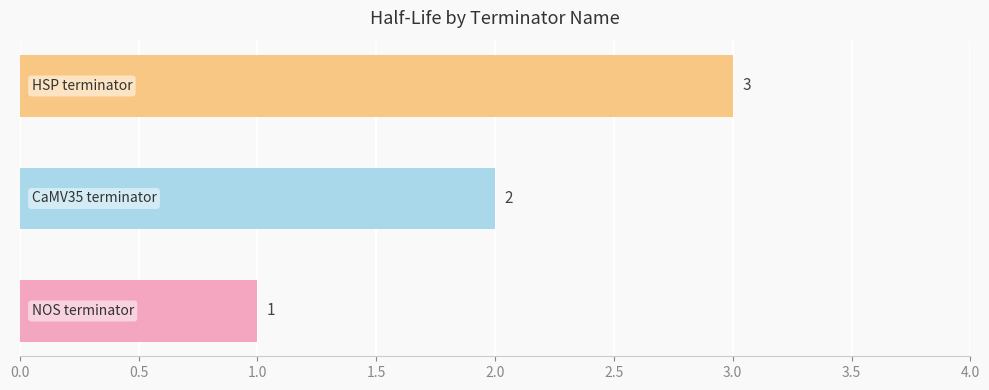

What is the greatest value displayed?

3